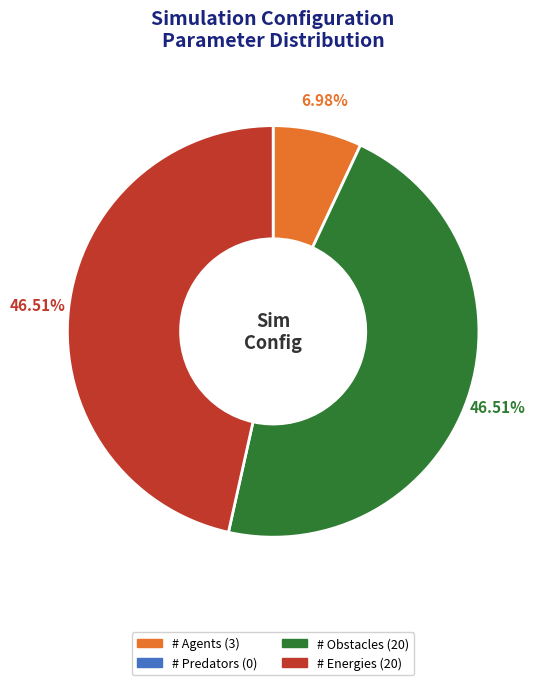

Is there a majority slice in this chart?

No